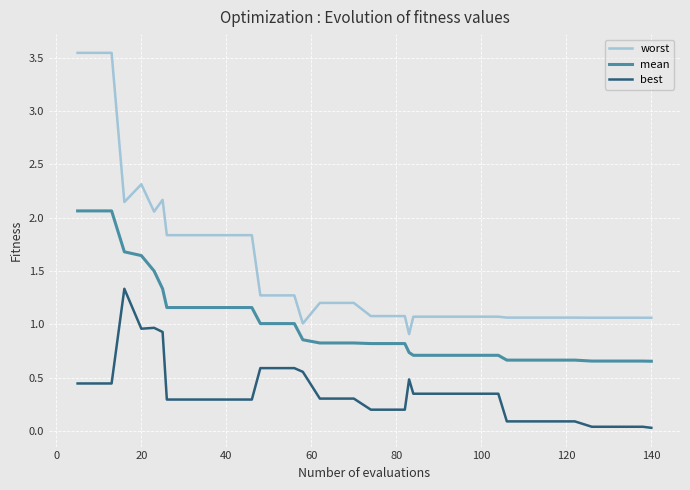

List the series in order of their peak value, highest first.

worst, mean, best